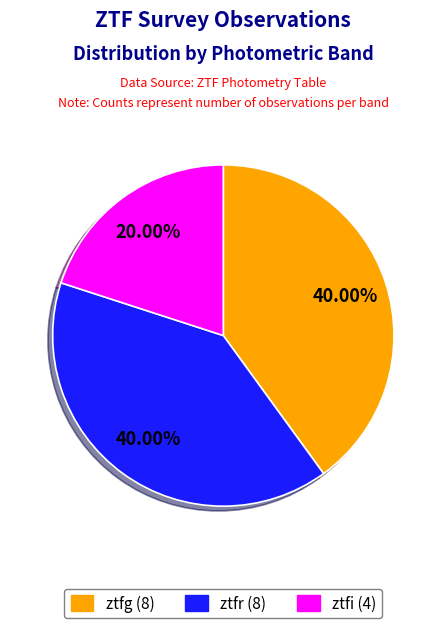

To the nearest percent, what is the combined percentage of ztfr and ztfg?

80%